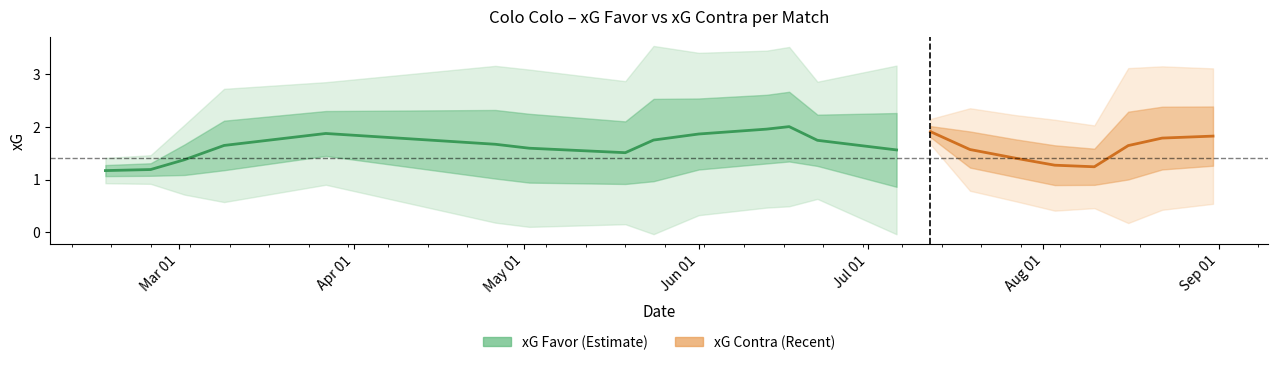

How many lines are shown in the chart?

2